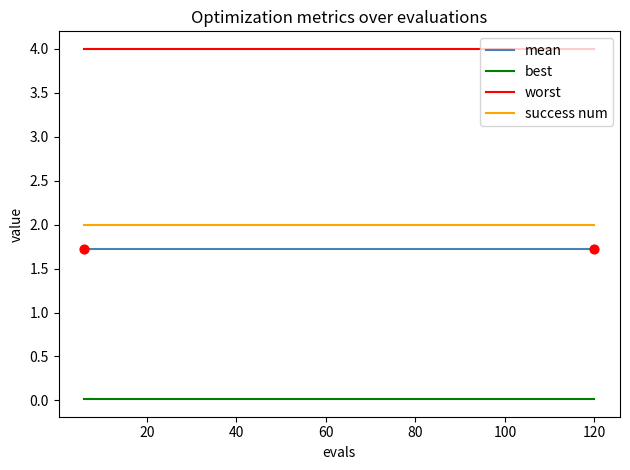

At how many categories does at least one series exceed 0?

20